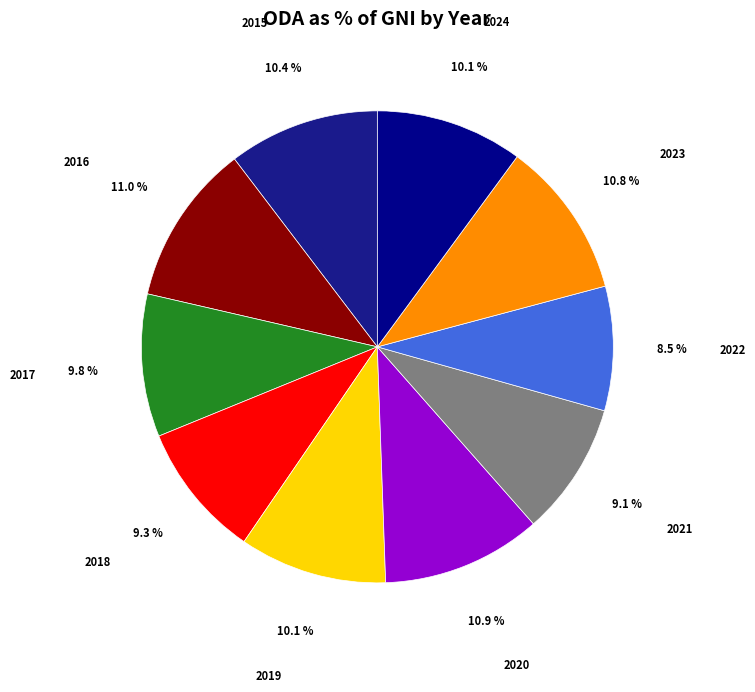

What is the ratio of the value at 2023 to the value at 2020?

1.0